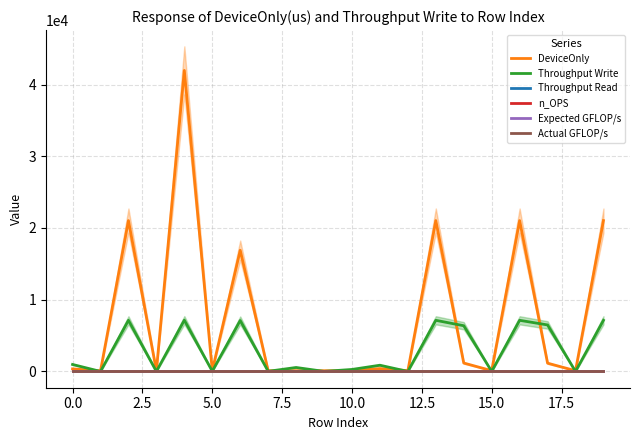

What is the label of the 2nd point from the right?

18